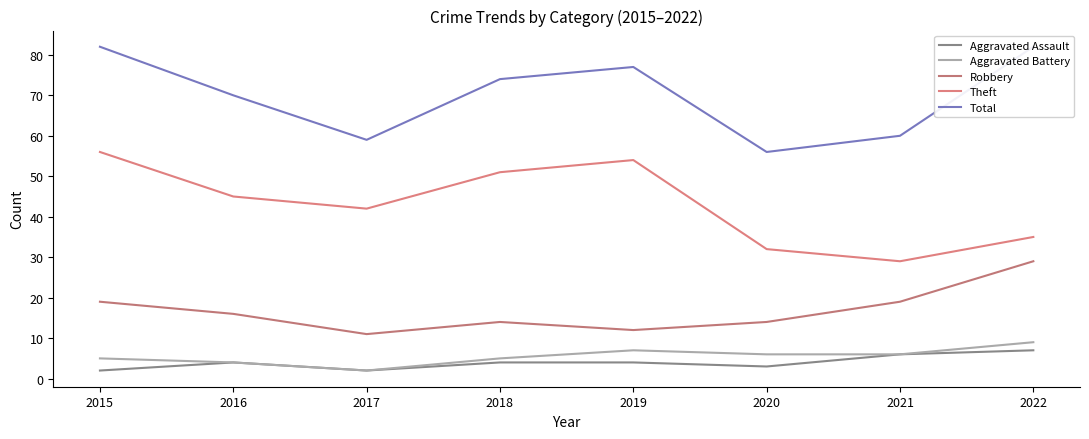

Which series changed the most between 2019 and 2020?

Theft